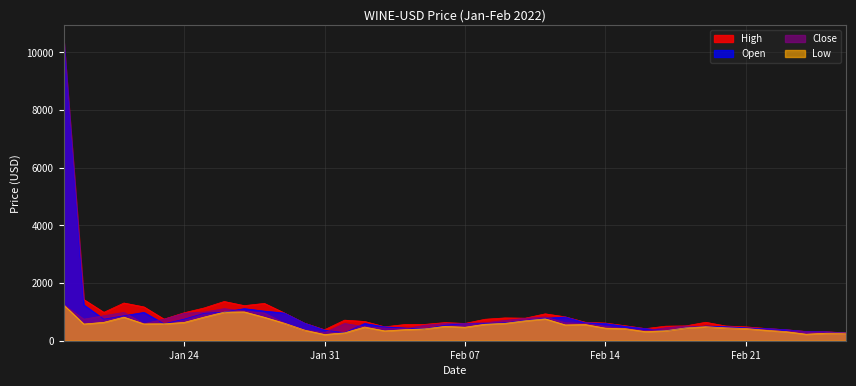

What is the value of the Low point at the 38th from the left?

226.0